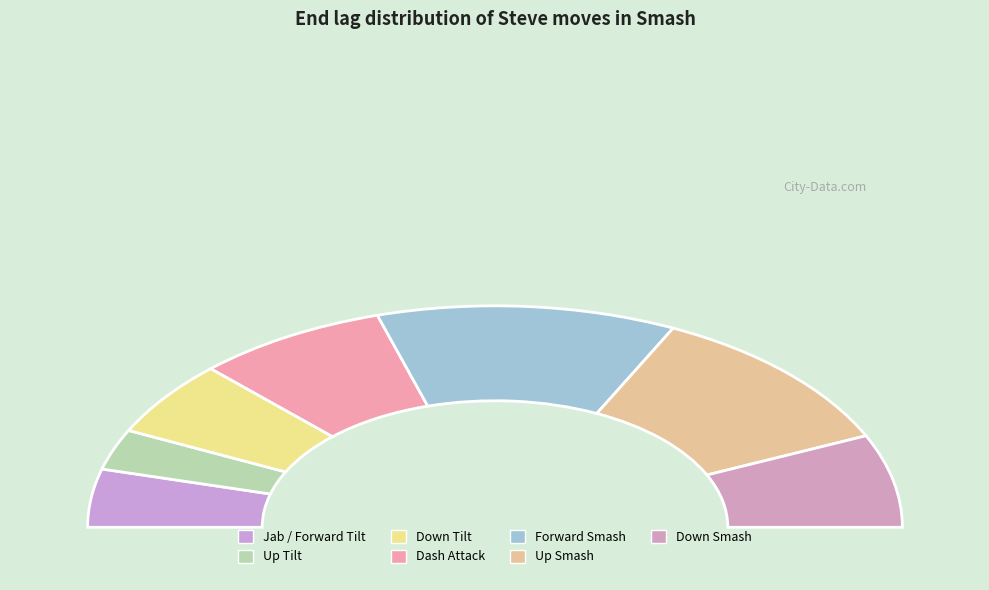

How many slices are in this pie chart?

7